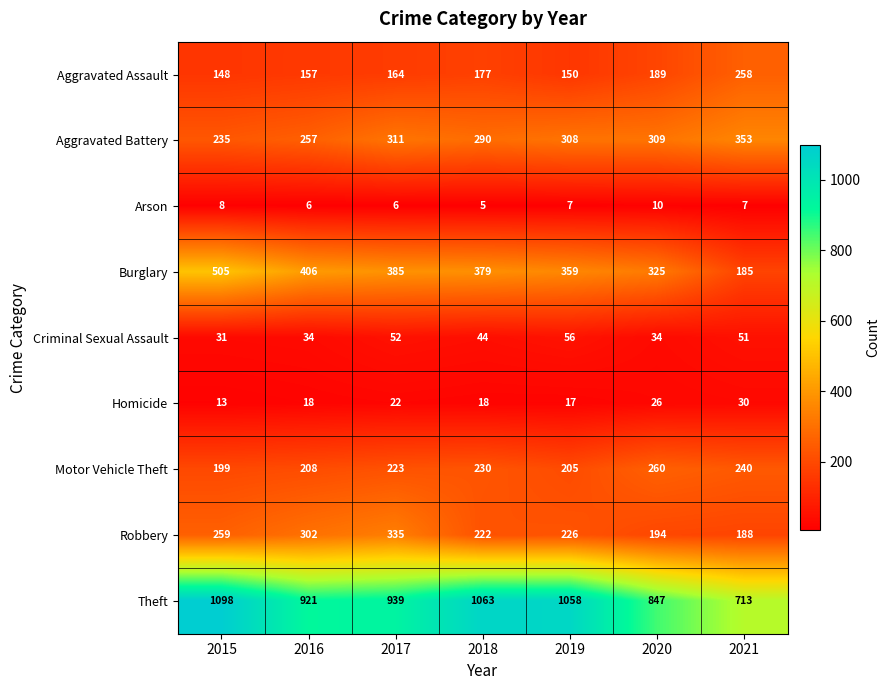

How many categories are shown in the chart?

7